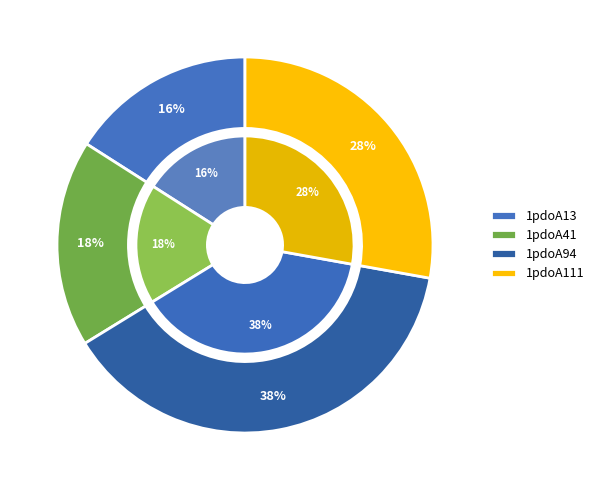

Is 1pdoA41 the majority of the pie?

No